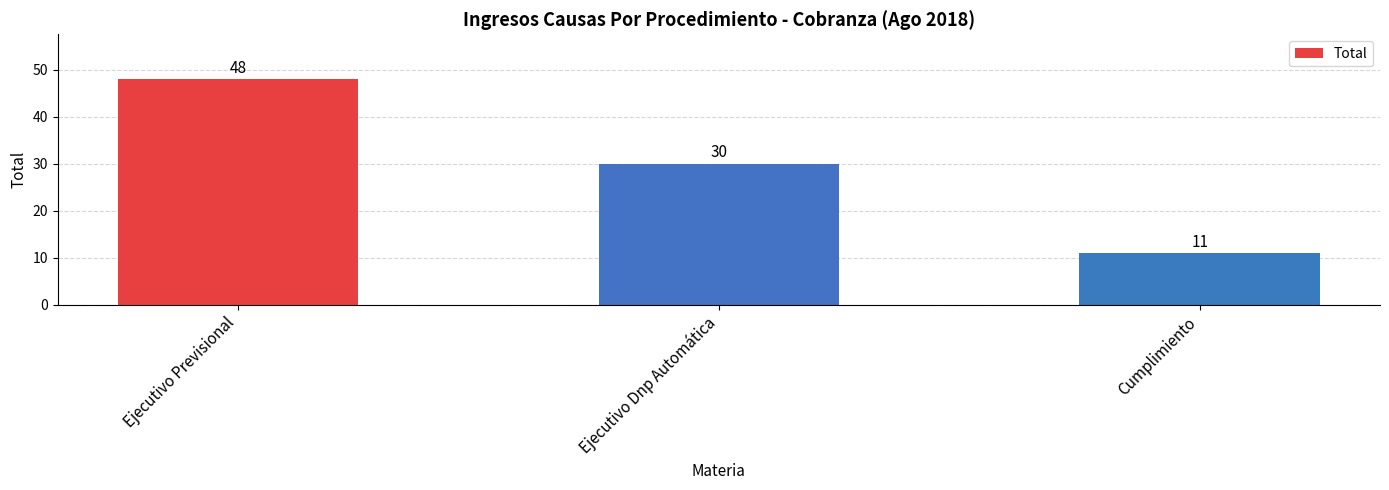

True or false: the data shows 11 at Cumplimiento.

True